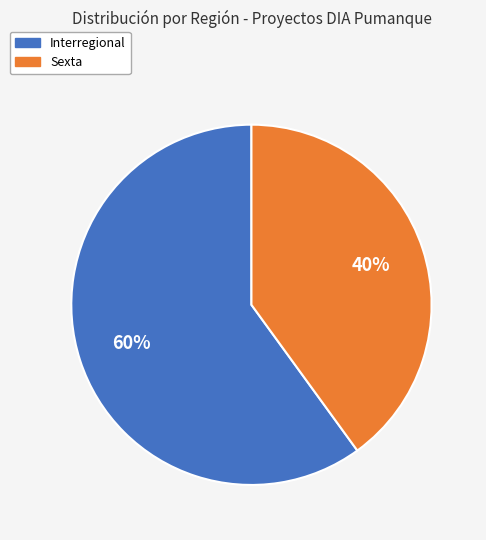

To the nearest percent, what is the difference between the largest and smallest slice percentages?

20%